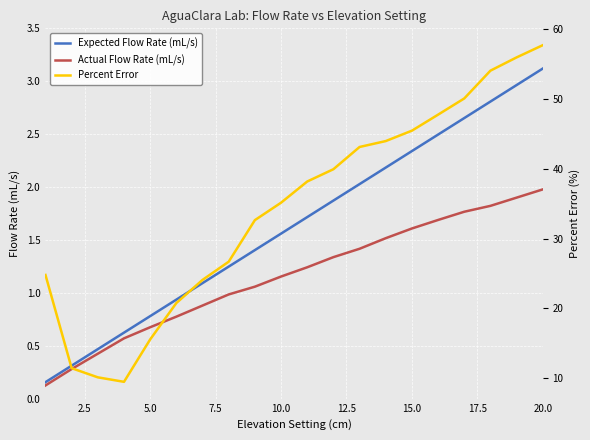

What is the highest value of the Actual Flow Rate (mL/s) series?

2.0